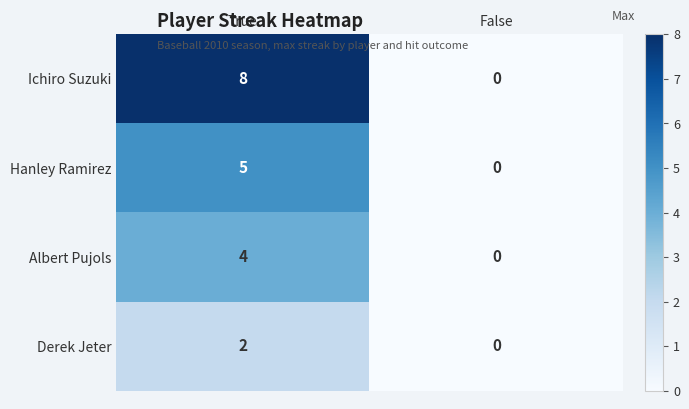

Between True and False, which series saw the biggest shift?

Ichiro Suzuki